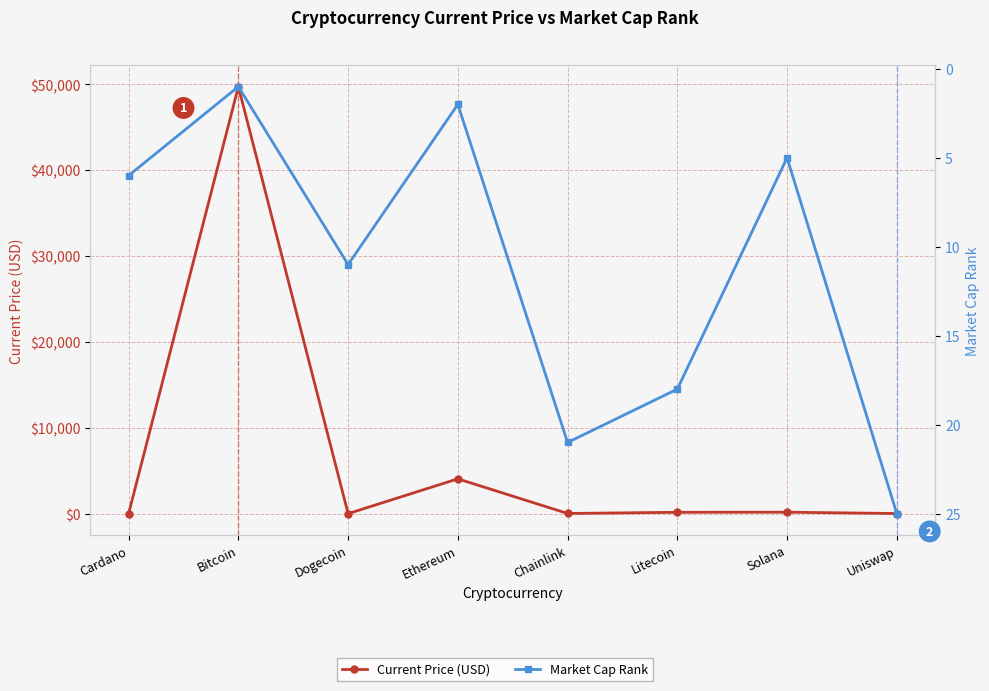

Rank the series by their average value, from lowest to highest.

Market Cap Rank, Current Price (USD)